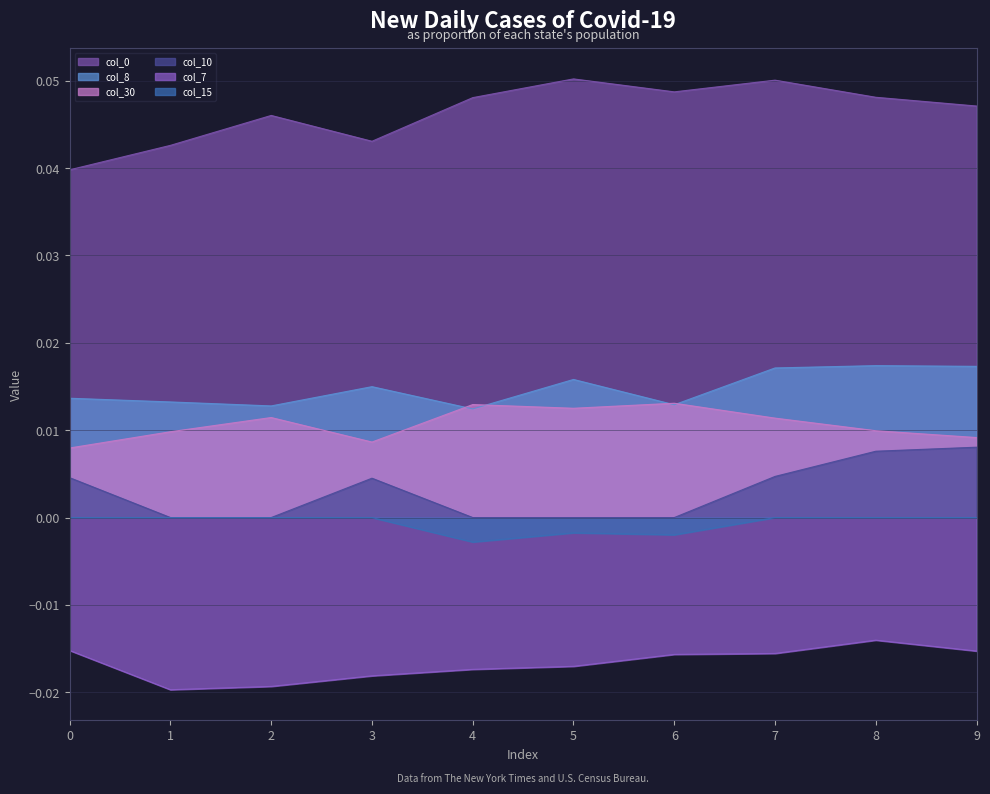

Which series has the largest range (max minus min)?

col_0